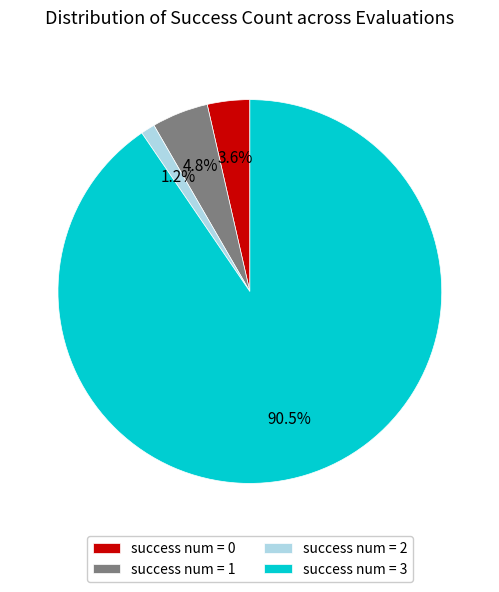

Is the sum of success num = 3 and success num = 1 greater than half?

Yes